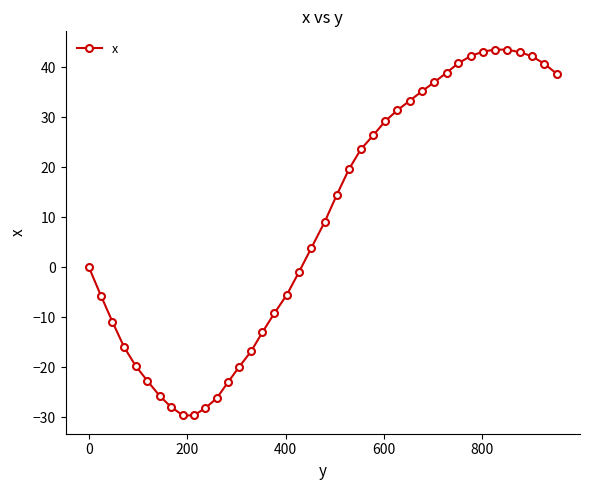

What is the value of the 35th point from the left?

43.5